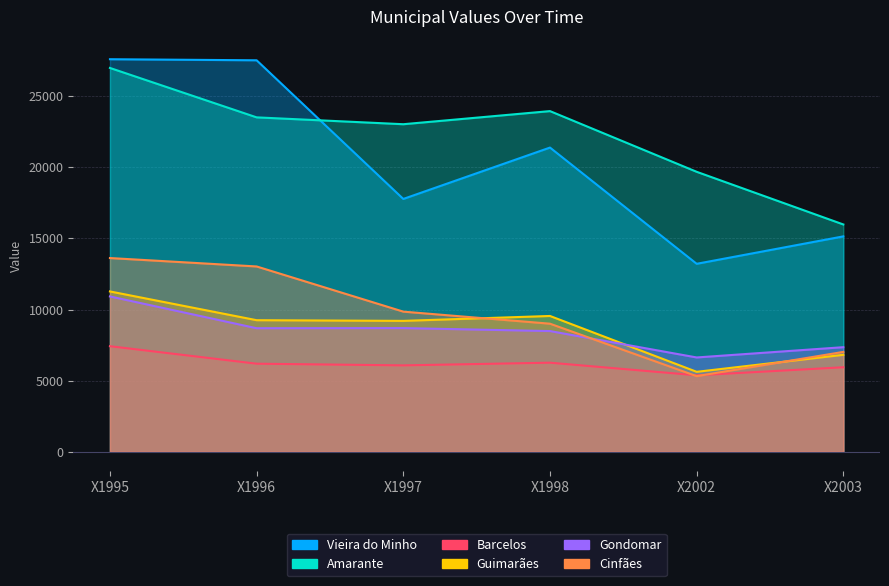

What is the average value of the Barcelos series?

6211